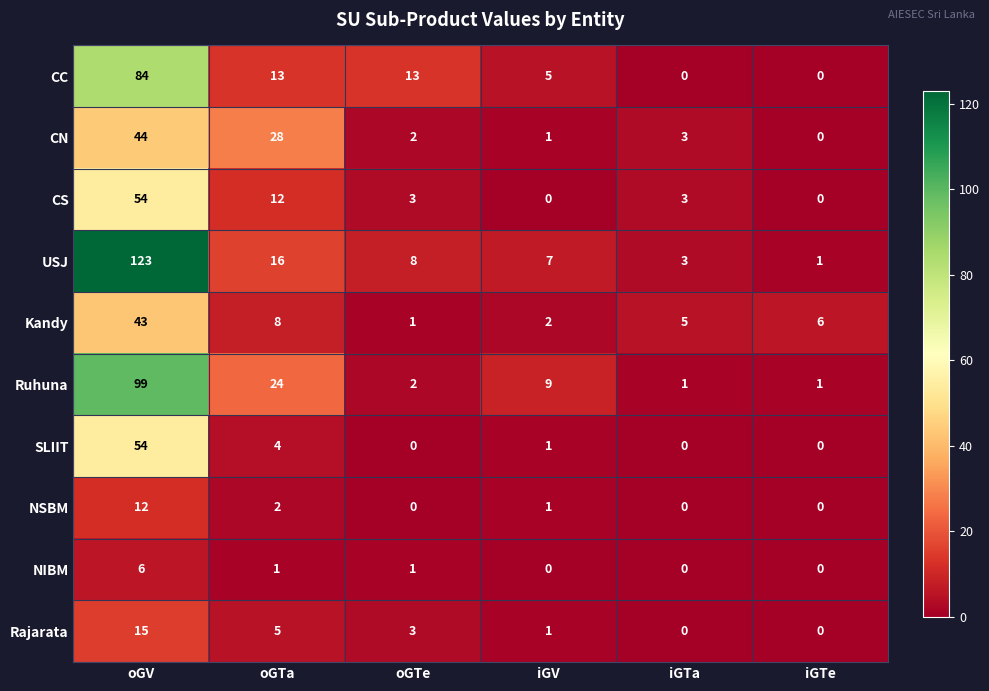

At which category is the sum across all series the highest?

oGV